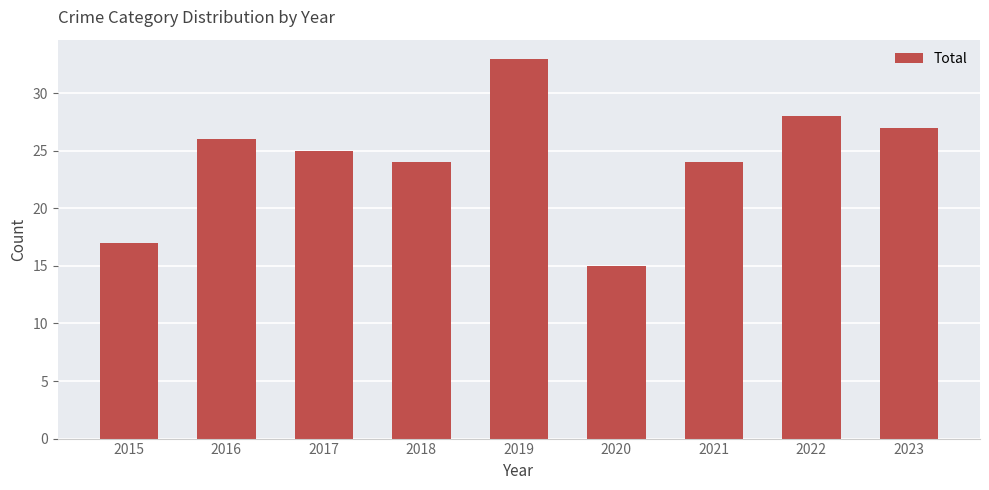

Does the chart contain any negative values?

No